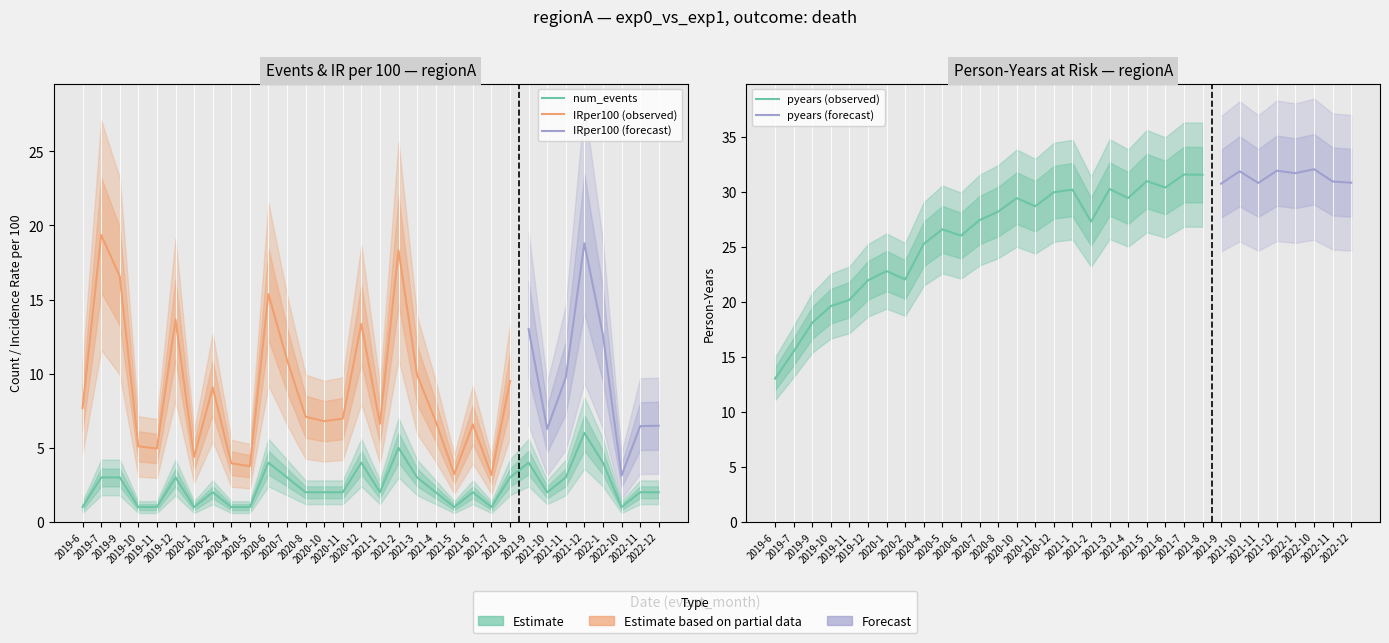

List the labels in order of num_events value, smallest first.

2019-6, 2019-10, 2019-11, 2020-1, 2020-4, 2020-5, 2021-5, 2021-7, 2022-10, 2020-2, 2020-8, 2020-10, 2020-11, 2021-1, 2021-4, 2021-6, 2021-10, 2022-11, 2022-12, 2019-7, 2019-9, 2019-12, 2020-7, 2021-3, 2021-8, 2021-11, 2020-6, 2020-12, 2021-9, 2022-1, 2021-2, 2021-12